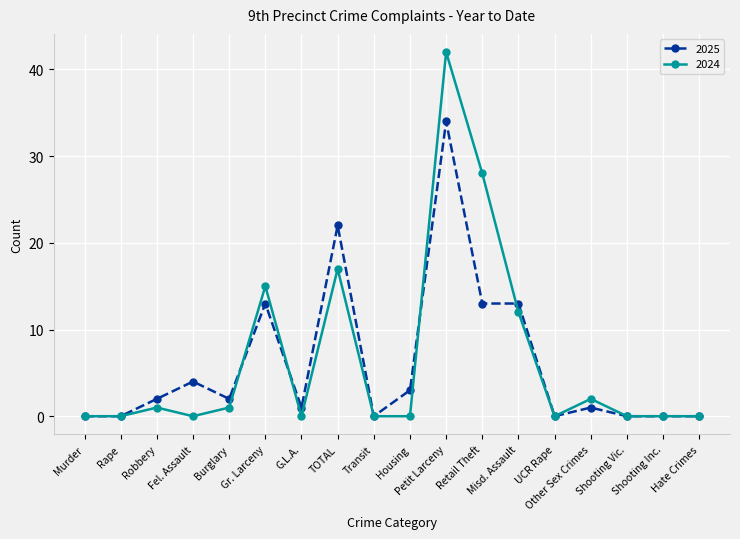

What is the maximum value shown in the chart?

42